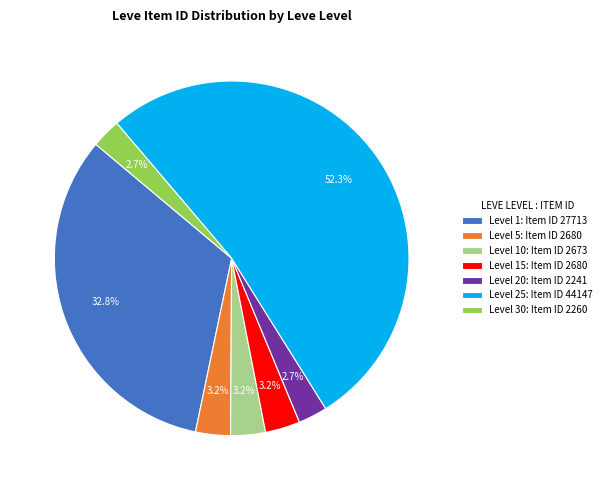

What is the largest slice in the pie chart?

Level 25: Item ID 44147